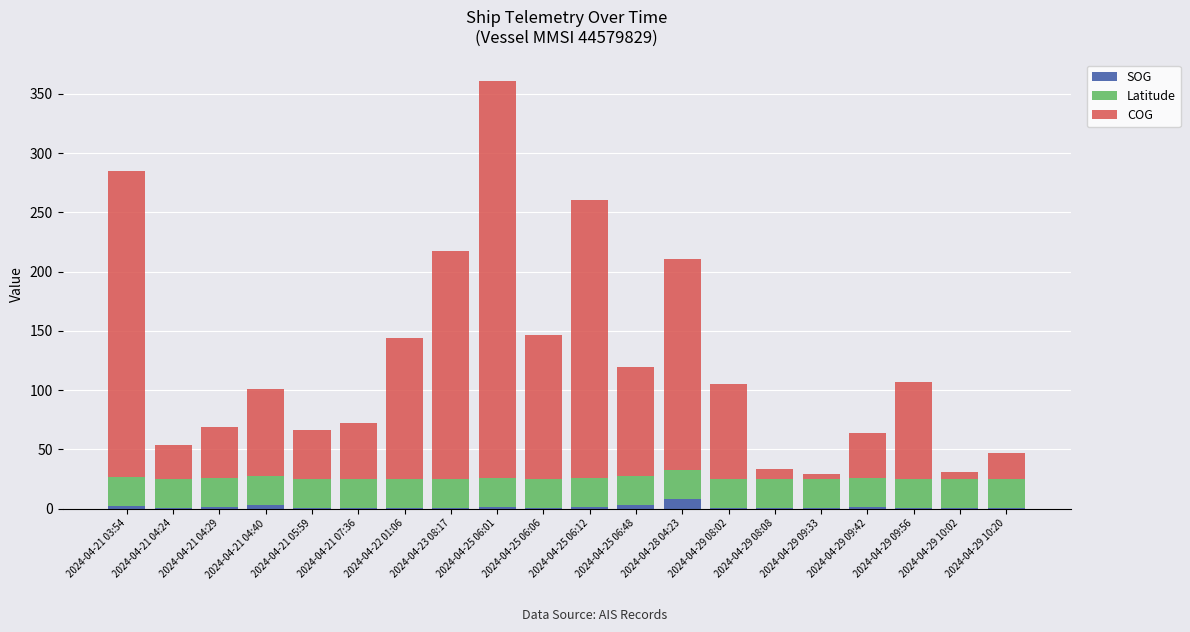

At which category is the sum across all series the highest?

2024-04-25 06:01